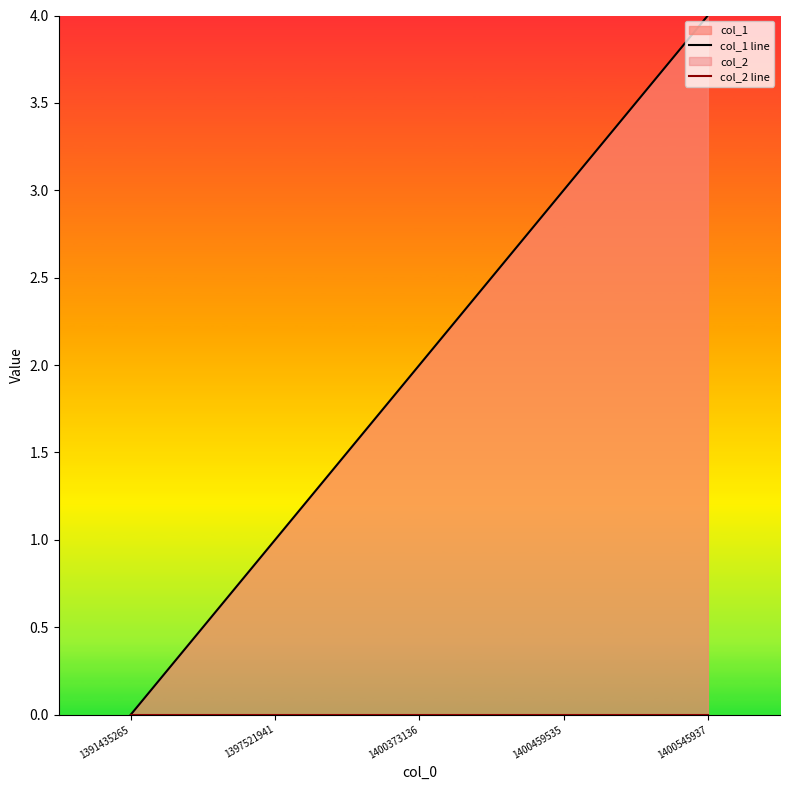

Reading left to right, extract all data points from this chart.

col_1 line: 0	1	2	3	4
col_2 line: 0	0	0	0	0